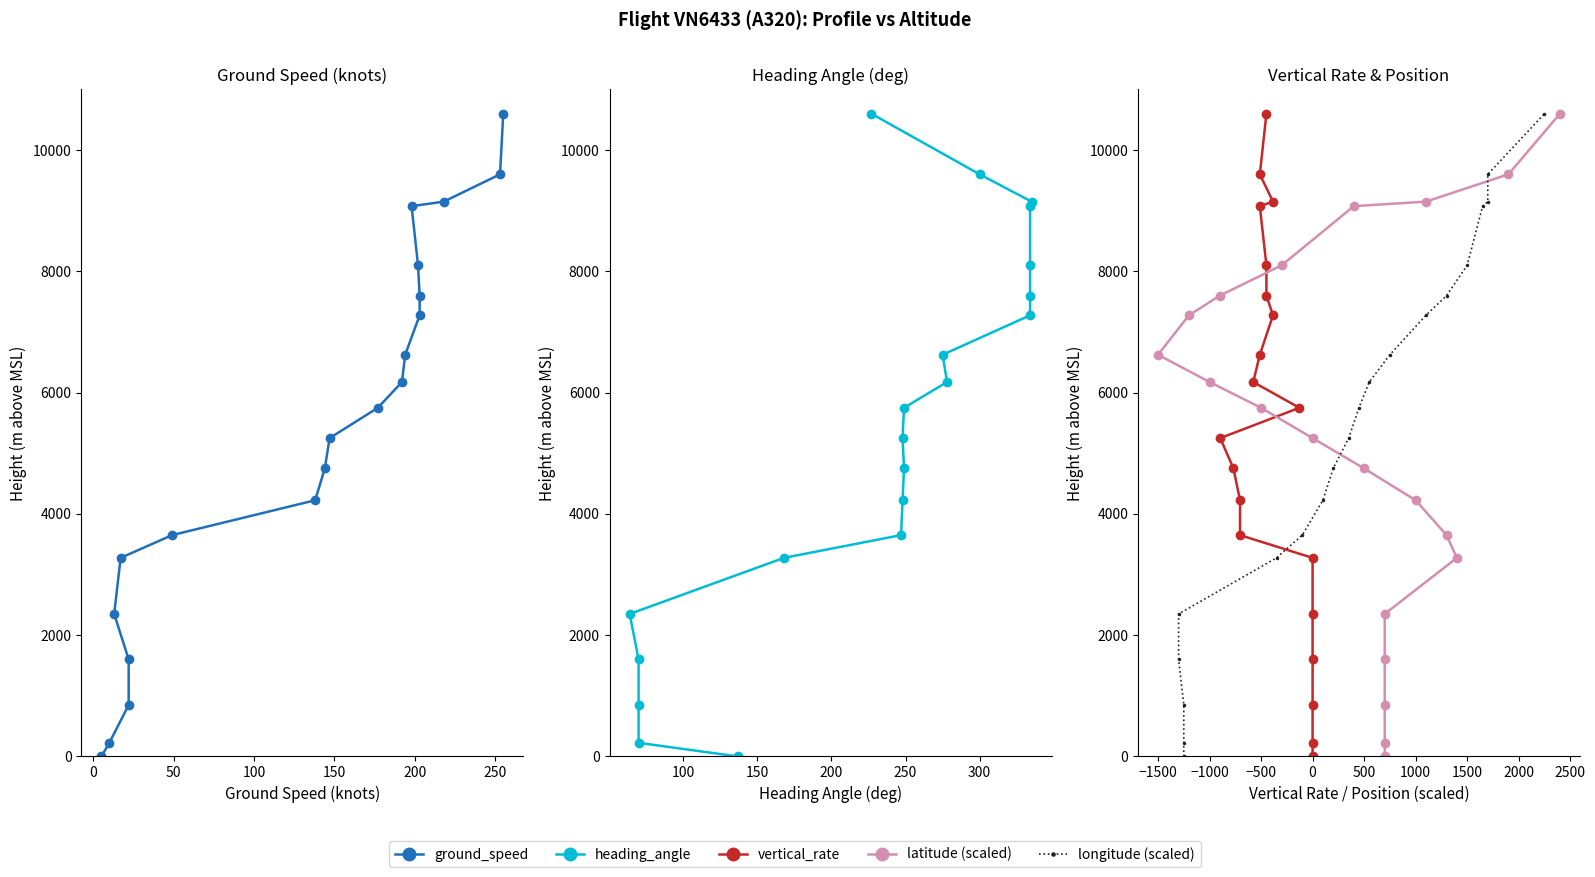

What is the label of the 4th point from the left?

100